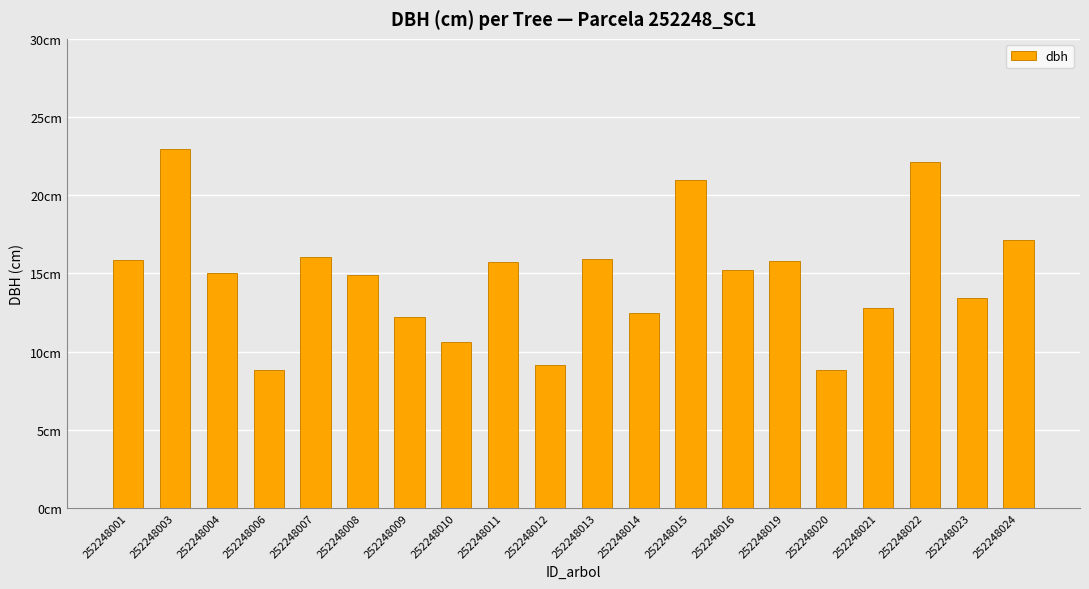

Are the bars horizontal?

No